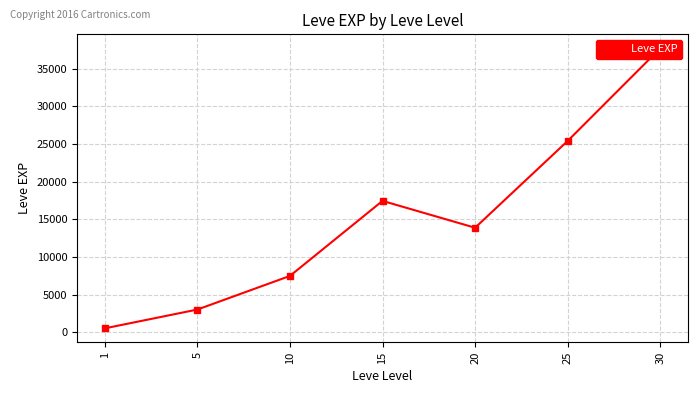

Where does the data first go above 13876?

15